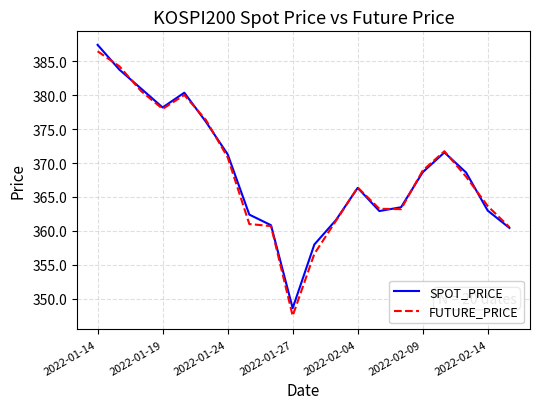

List the series in order of their peak value, lowest first.

FUTURE_PRICE, SPOT_PRICE